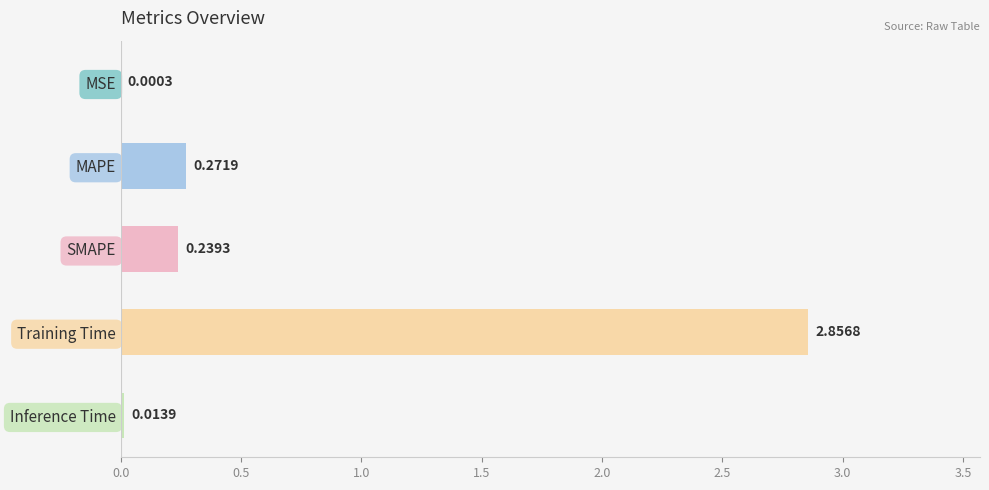

Which has a higher value, MSE or MAPE?

MAPE